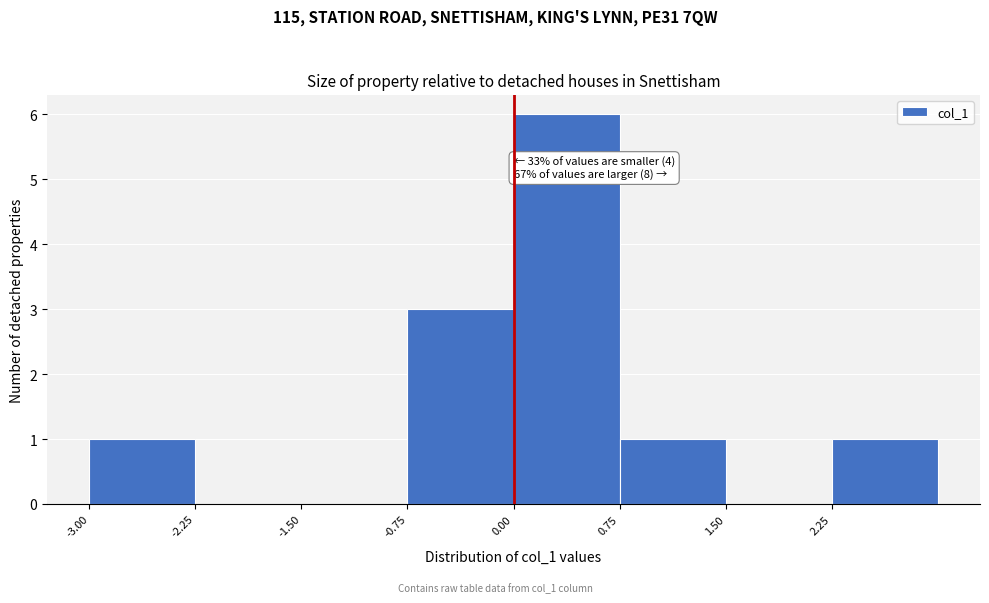

Which range on the x-axis has the tallest bar?

0.00 to 0.75